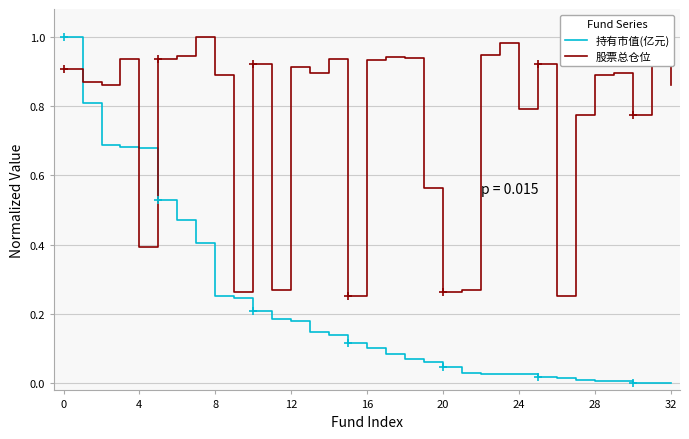

Which series has the largest range (max minus min)?

持有市值(亿元)